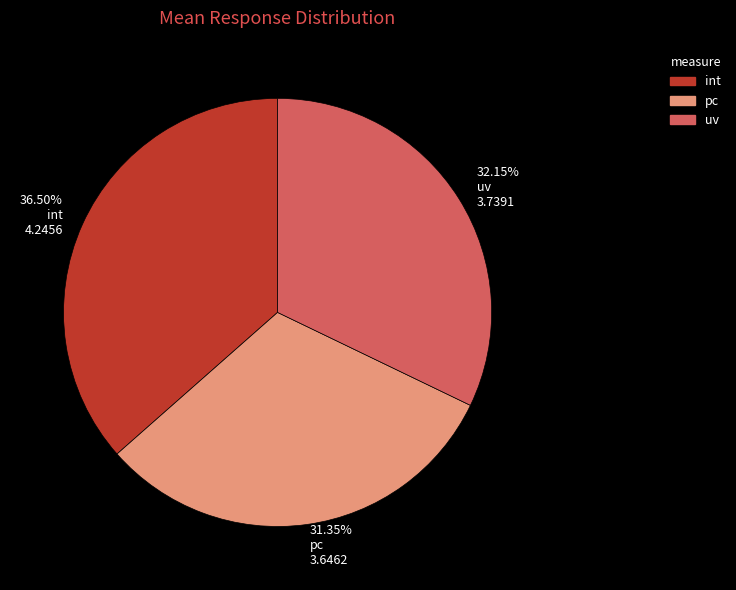

Which slice is the largest?

36.50% int 4.2456